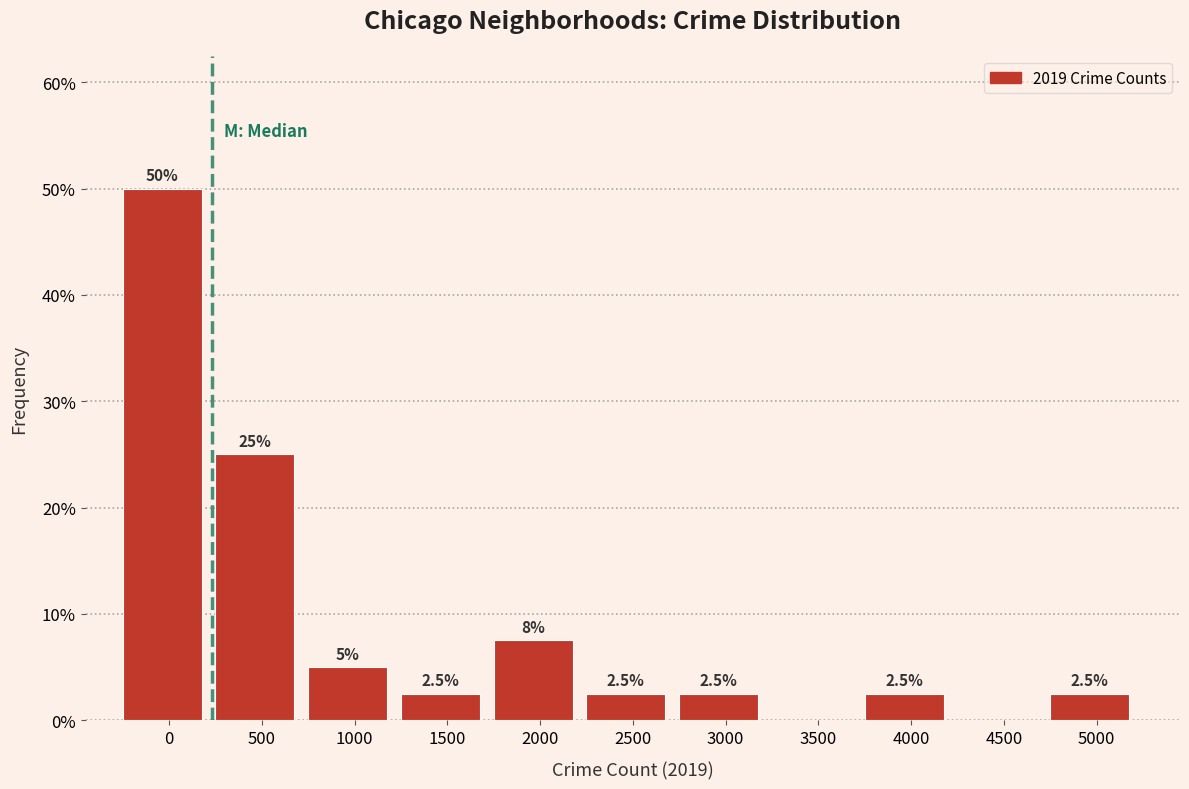

Reading left to right, extract all data points from this chart.

0=50.0	500=25.0	1000=5.0	1500=2.5	2000=7.5	2500=2.5	3000=2.5	3500=0.0	4000=2.5	4500=0.0	5000=2.5